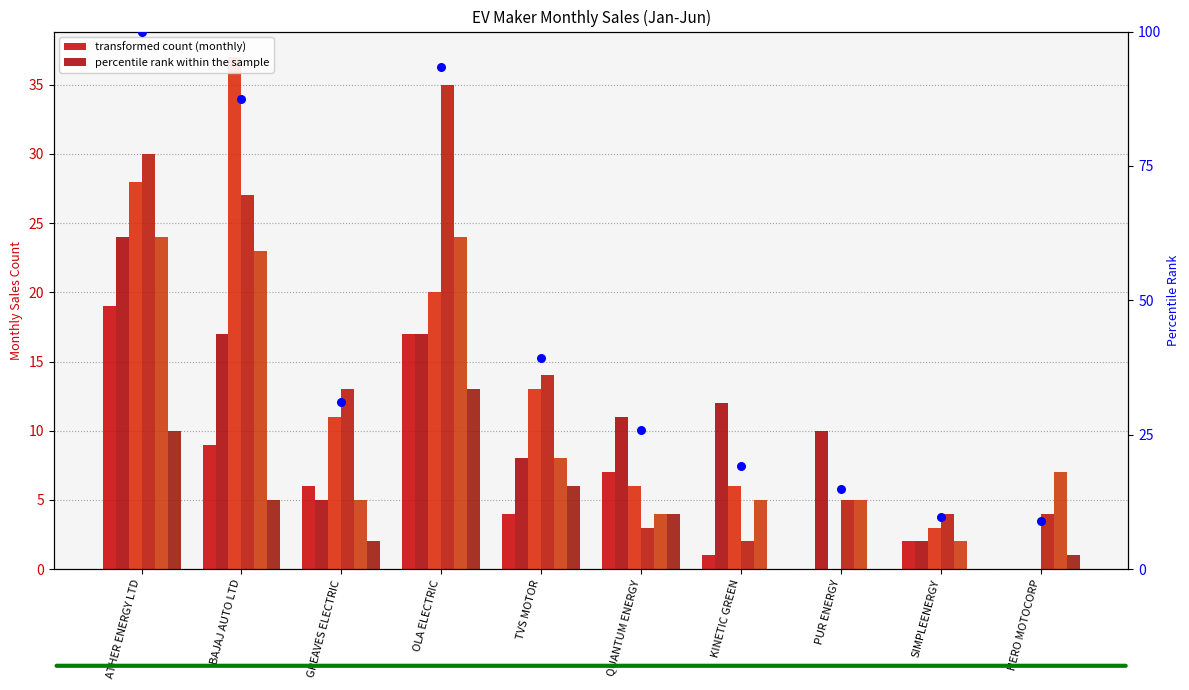

What is the total value across all series at TVS MOTOR?

53